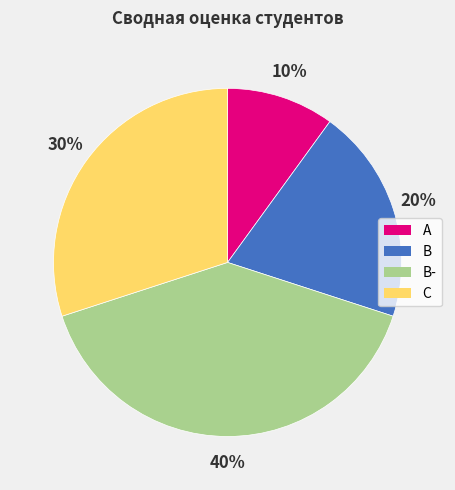

Is the sum of A and B greater than half?

No